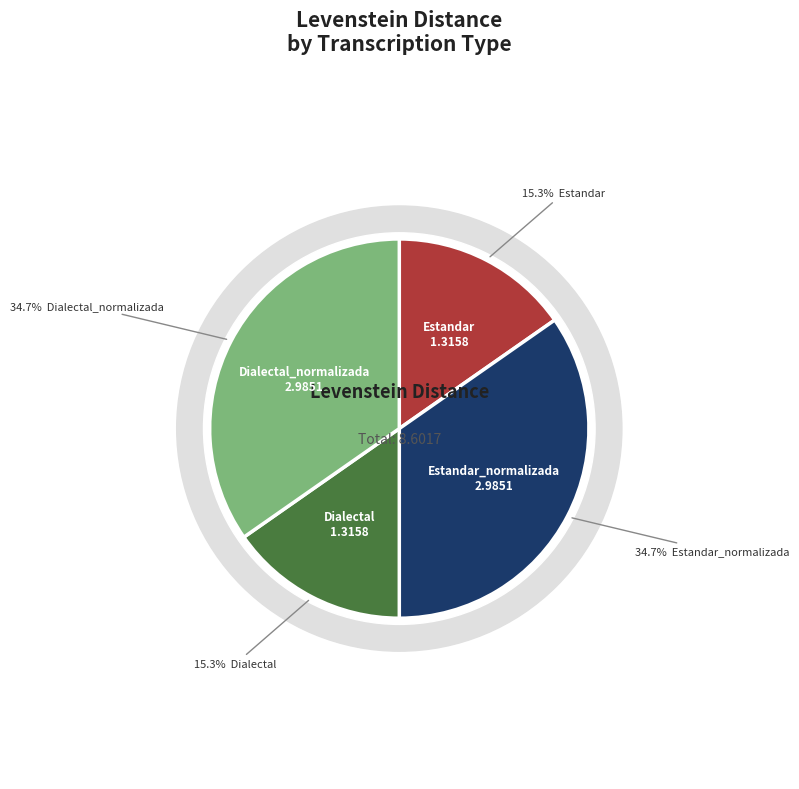

How many segments does this pie chart have?

4